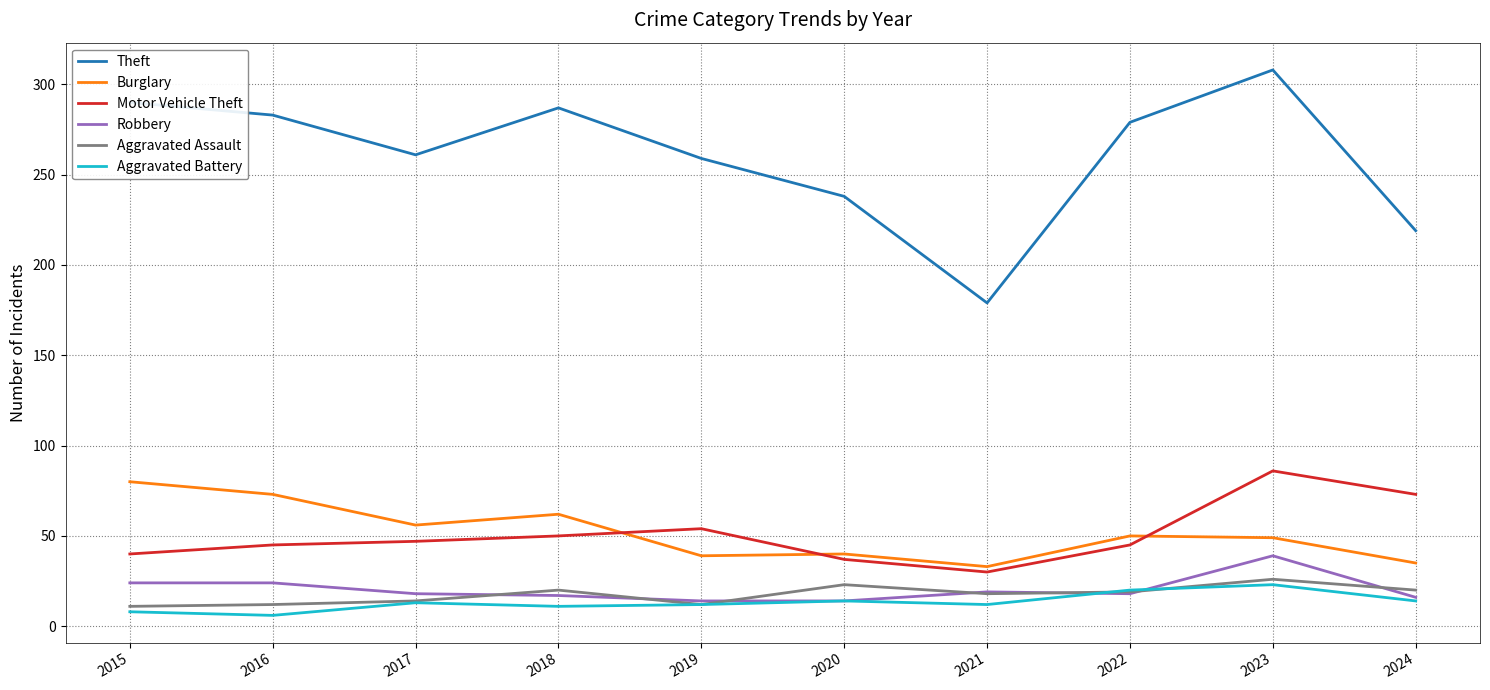

True or false: Robbery has a value of 31 at 2017.

False